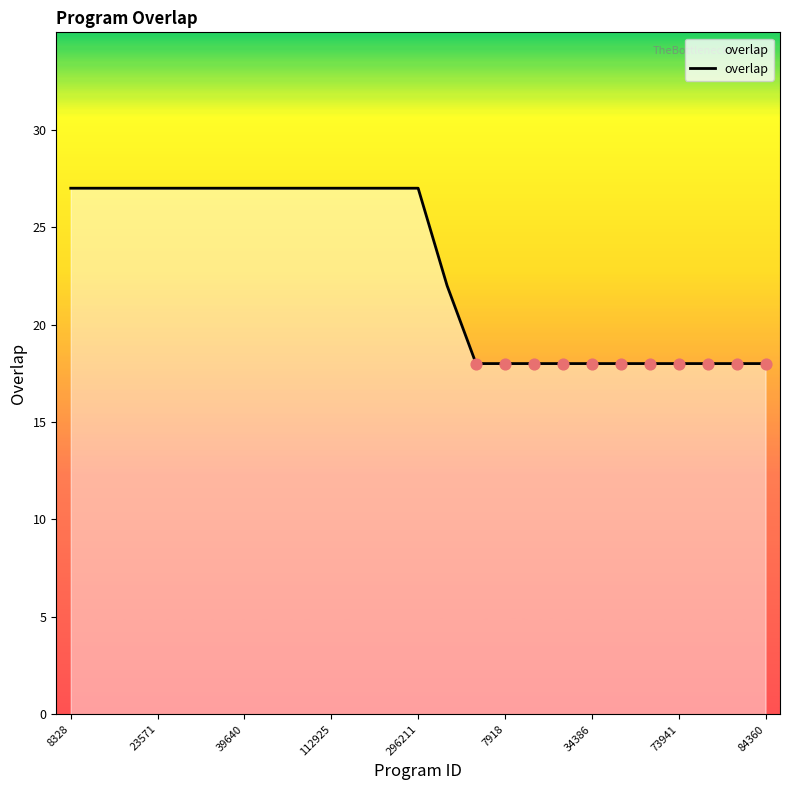

What is the maximum value shown in the chart?

27